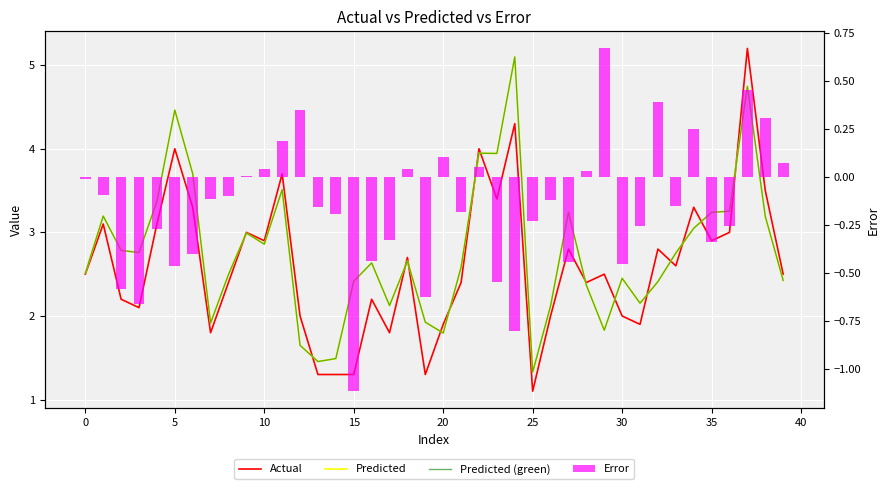

What is the value of the Predicted bar at the 20th from the left?

1.9